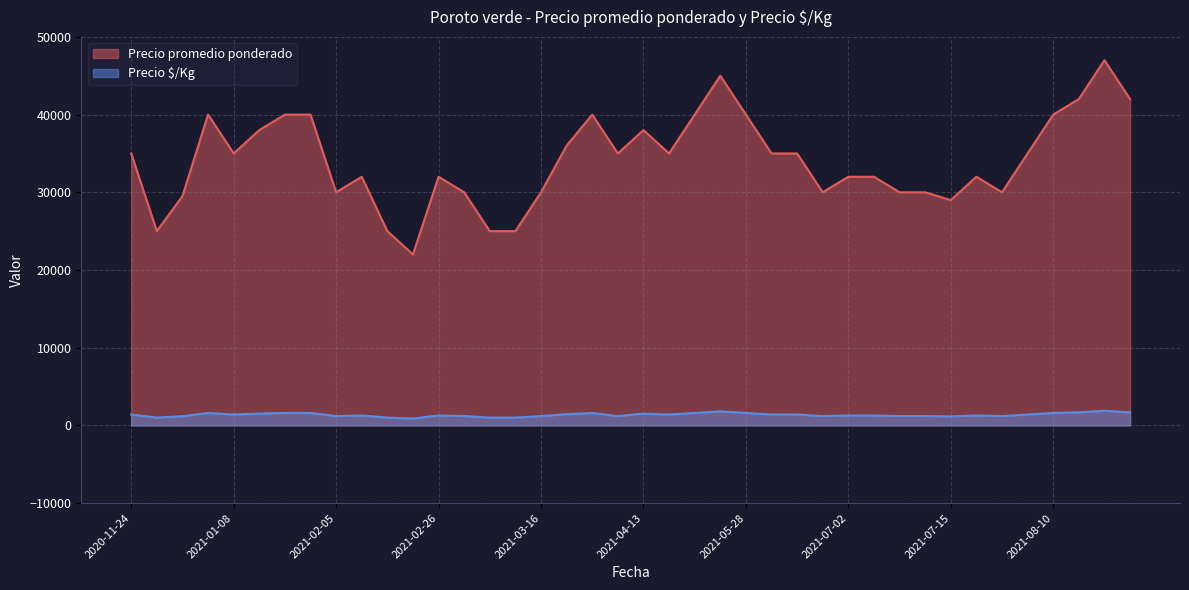

How many series are shown in this chart?

2